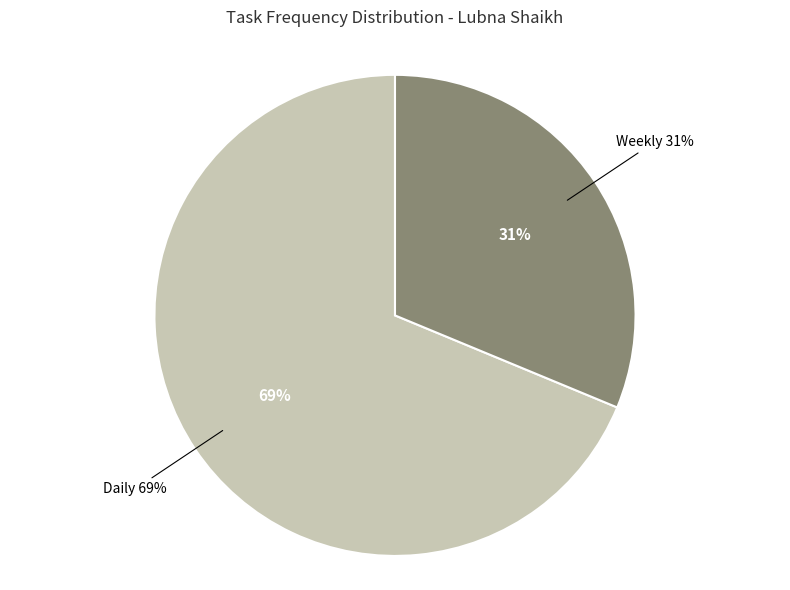

Which slice is the largest?

Daily